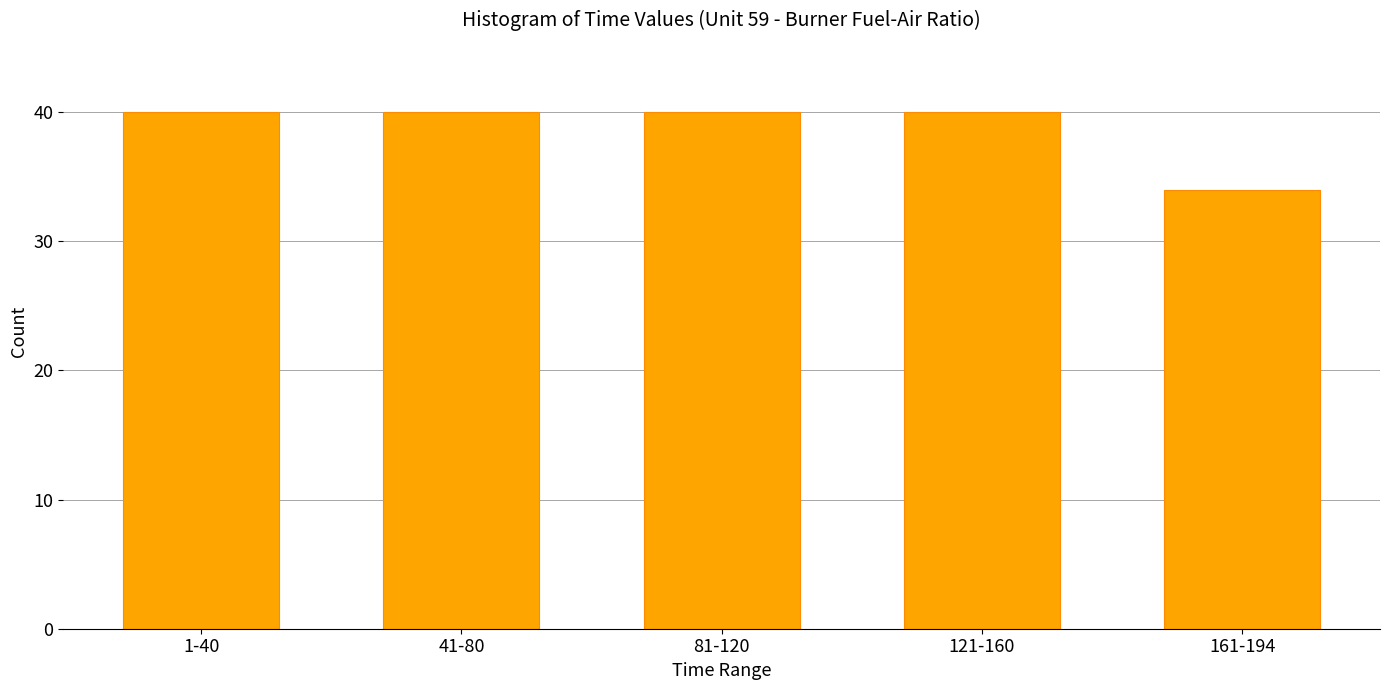

Reading right to left, transcribe all the data shown in this chart.

161-194=34	121-160=40	81-120=40	41-80=40	1-40=40